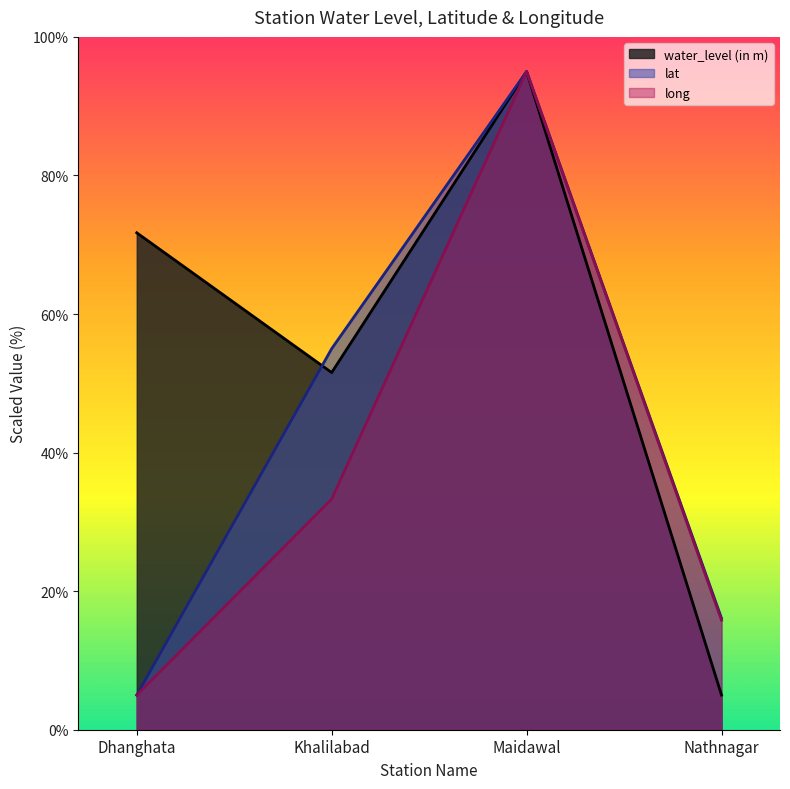

Which series has the largest total across all categories?

water_level (in m)